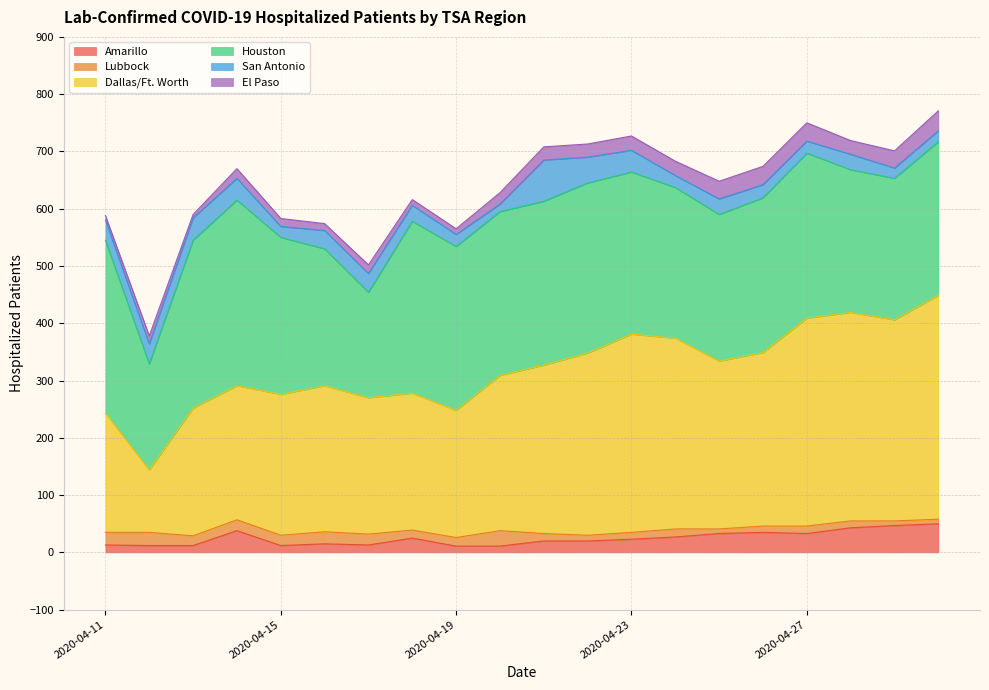

Is the value of San Antonio at 2020-04-23 greater than the value of Dallas/Ft. Worth at 2020-04-16?

No